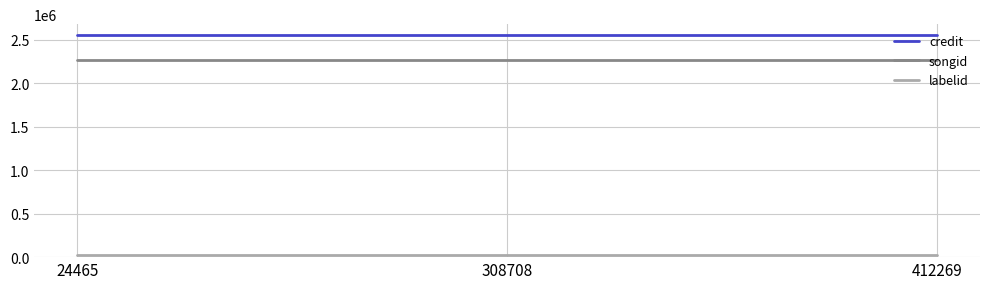

At how many categories does at least one series exceed 2225684?

3